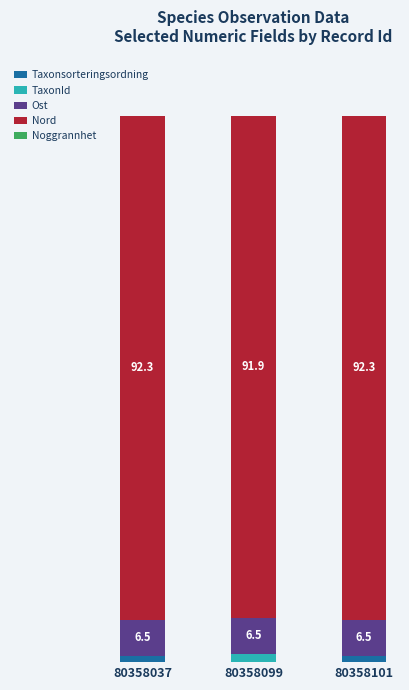

The value of TaxonId at 80358099 is 2.3. True or false?

False